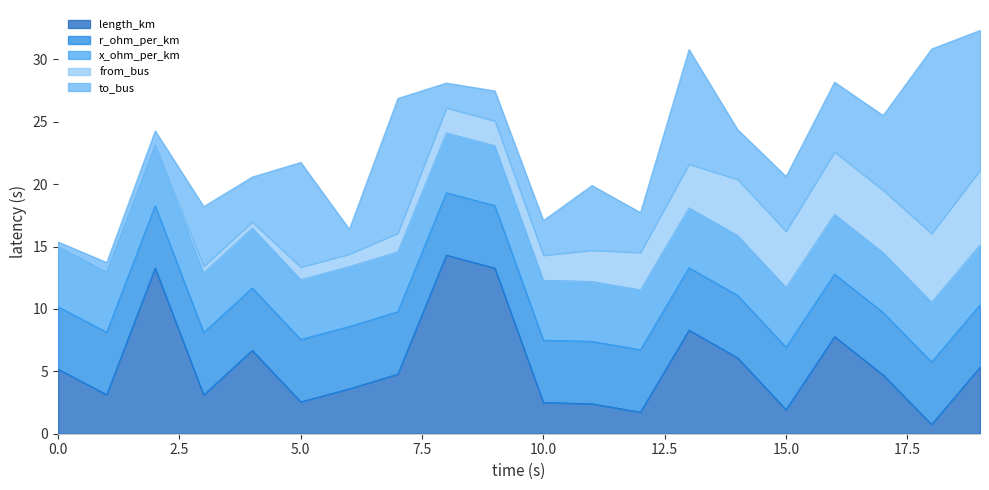

What is the lowest value of the length_km series?

0.8